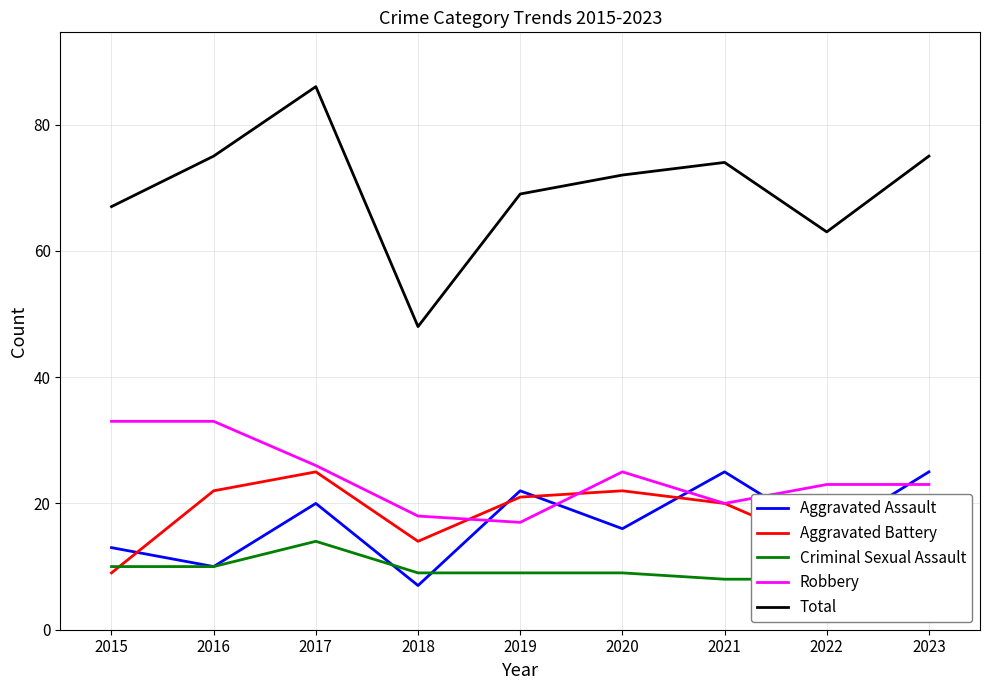

What is the maximum value shown in the chart?

86